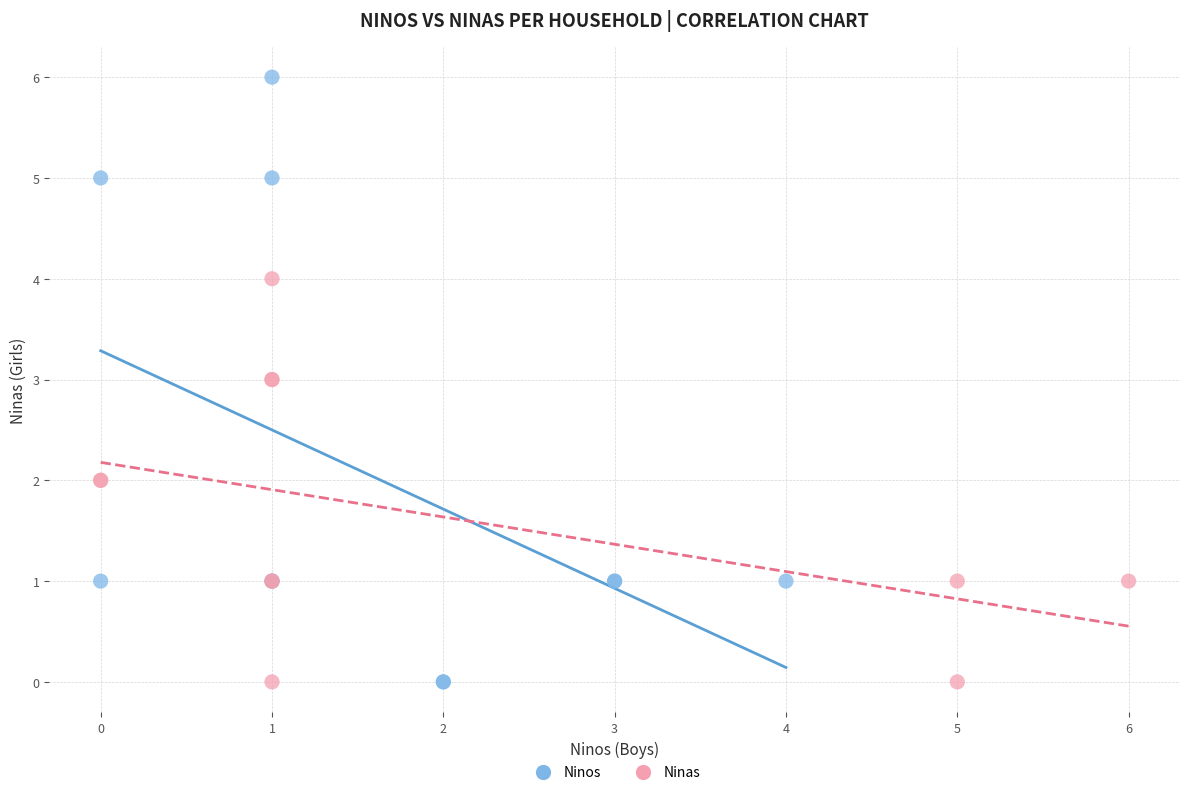

Which series contains the highest Y value?

Ninos